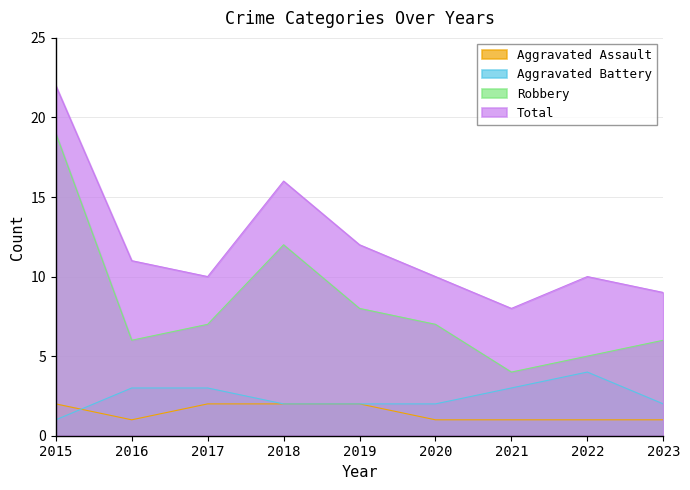

Reading left to right, extract all data points from this chart.

Aggravated Assault: 2	1	2	2	2	1	1	1	1
Aggravated Battery: 1	3	3	2	2	2	3	4	2
Robbery: 19	6	7	12	8	7	4	5	6
Total: 22	11	10	16	12	10	8	10	9